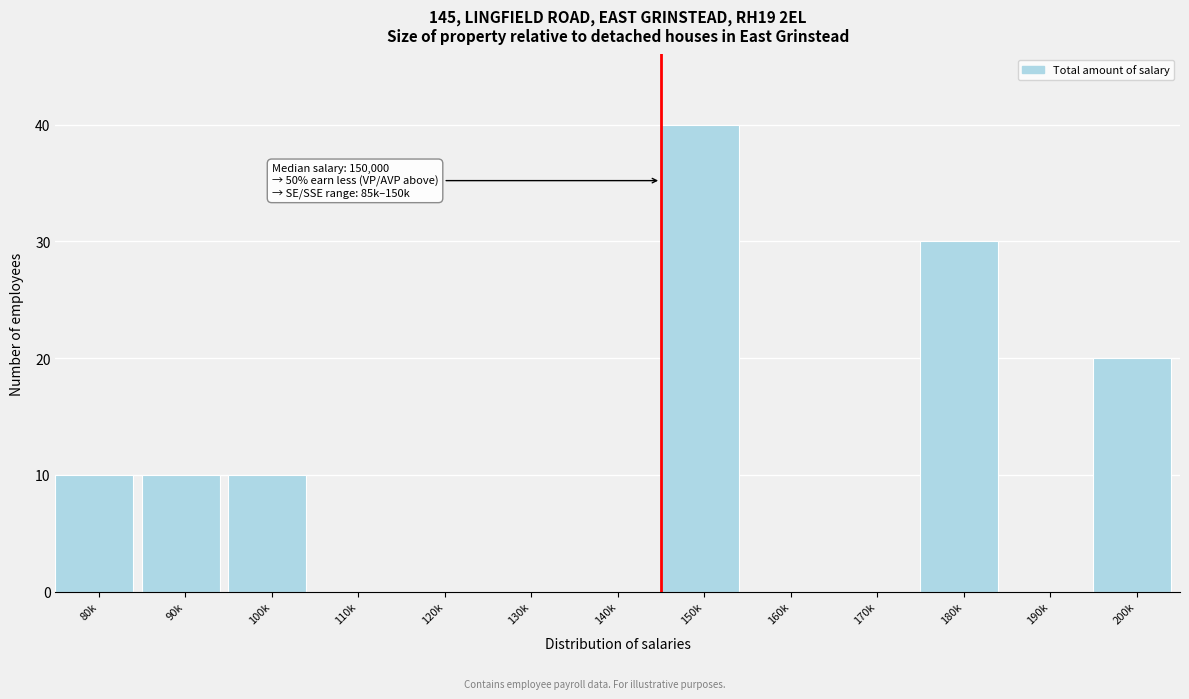

Reading left to right, extract all data points from this chart.

80k=10	90k=10	100k=10	110k=0	120k=0	130k=0	140k=0	150k=40	160k=0	170k=0	180k=30	190k=0	200k=20